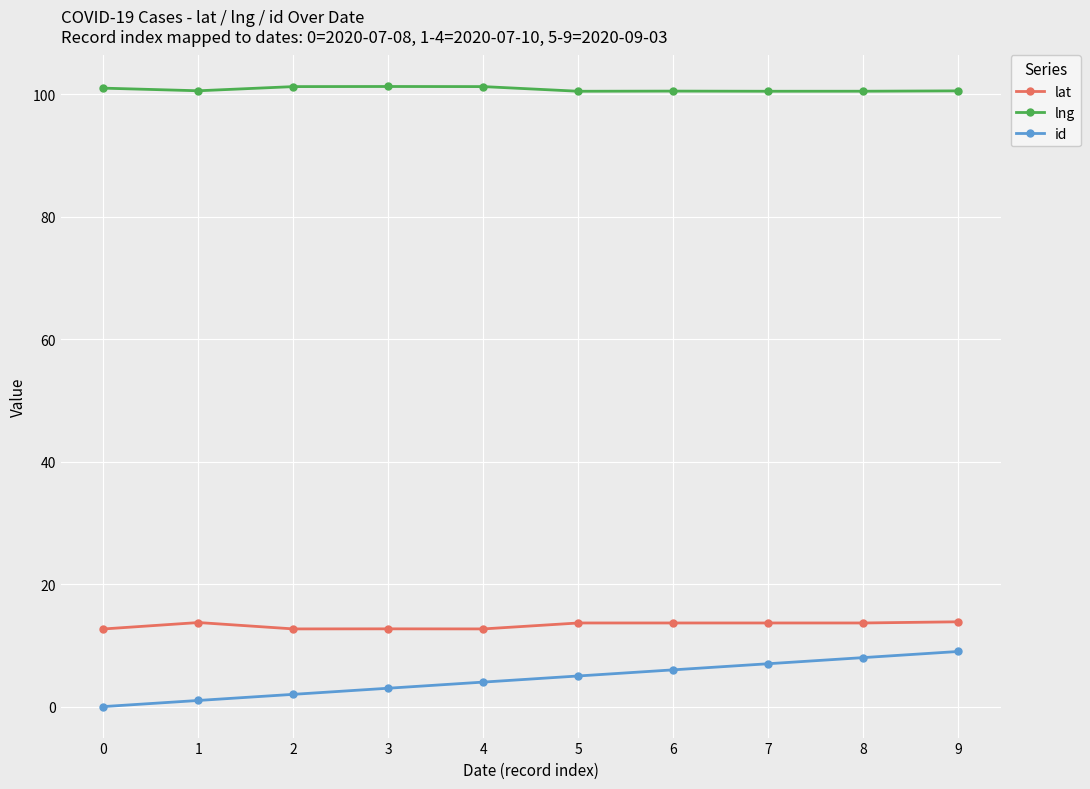

How many categories are shown in the chart?

10